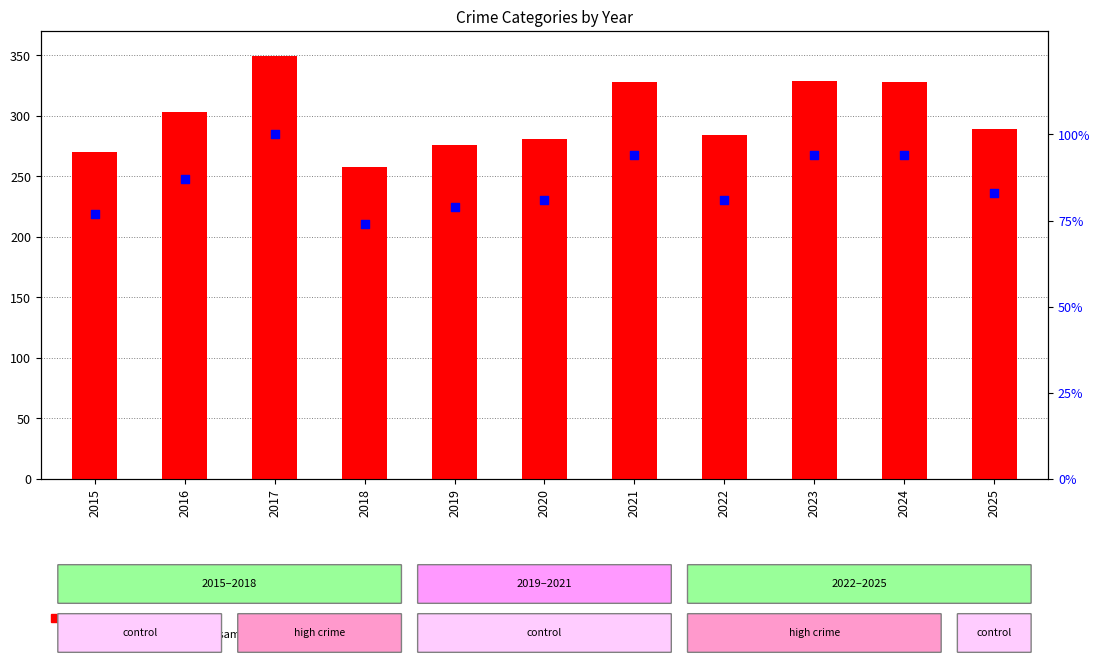

Is the value of percentile rank within the sample at 2021 greater than the value of count at 2019?

No